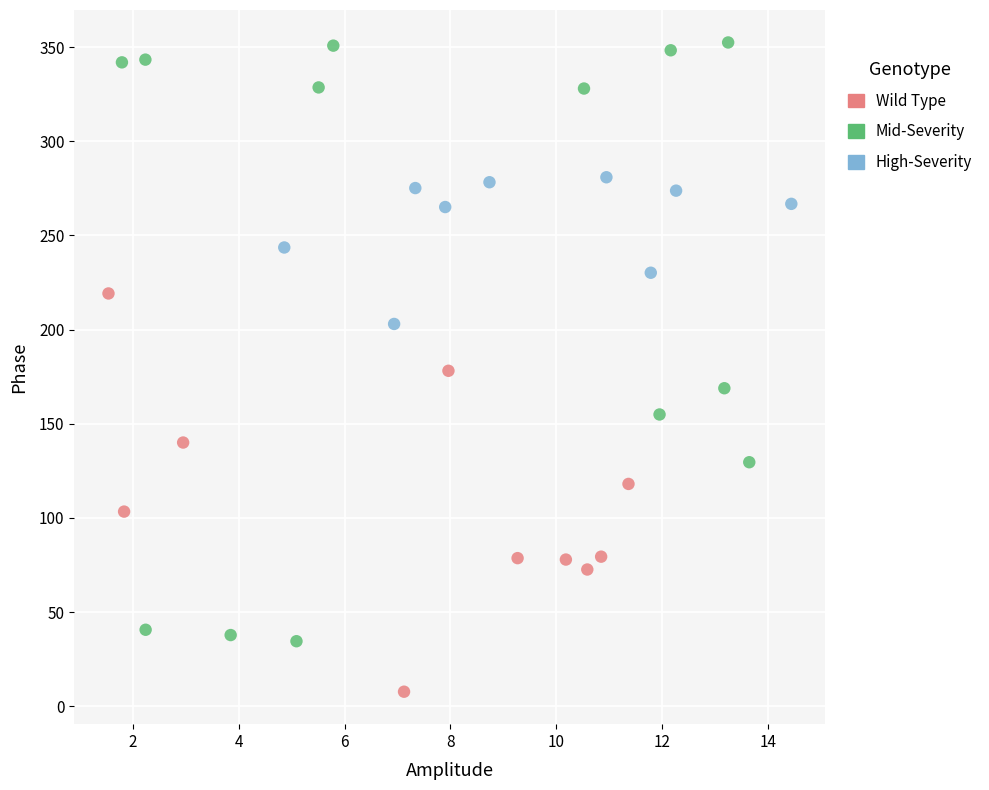

What are all the series names shown in the legend?

Wild Type, Mid-Severity, High-Severity